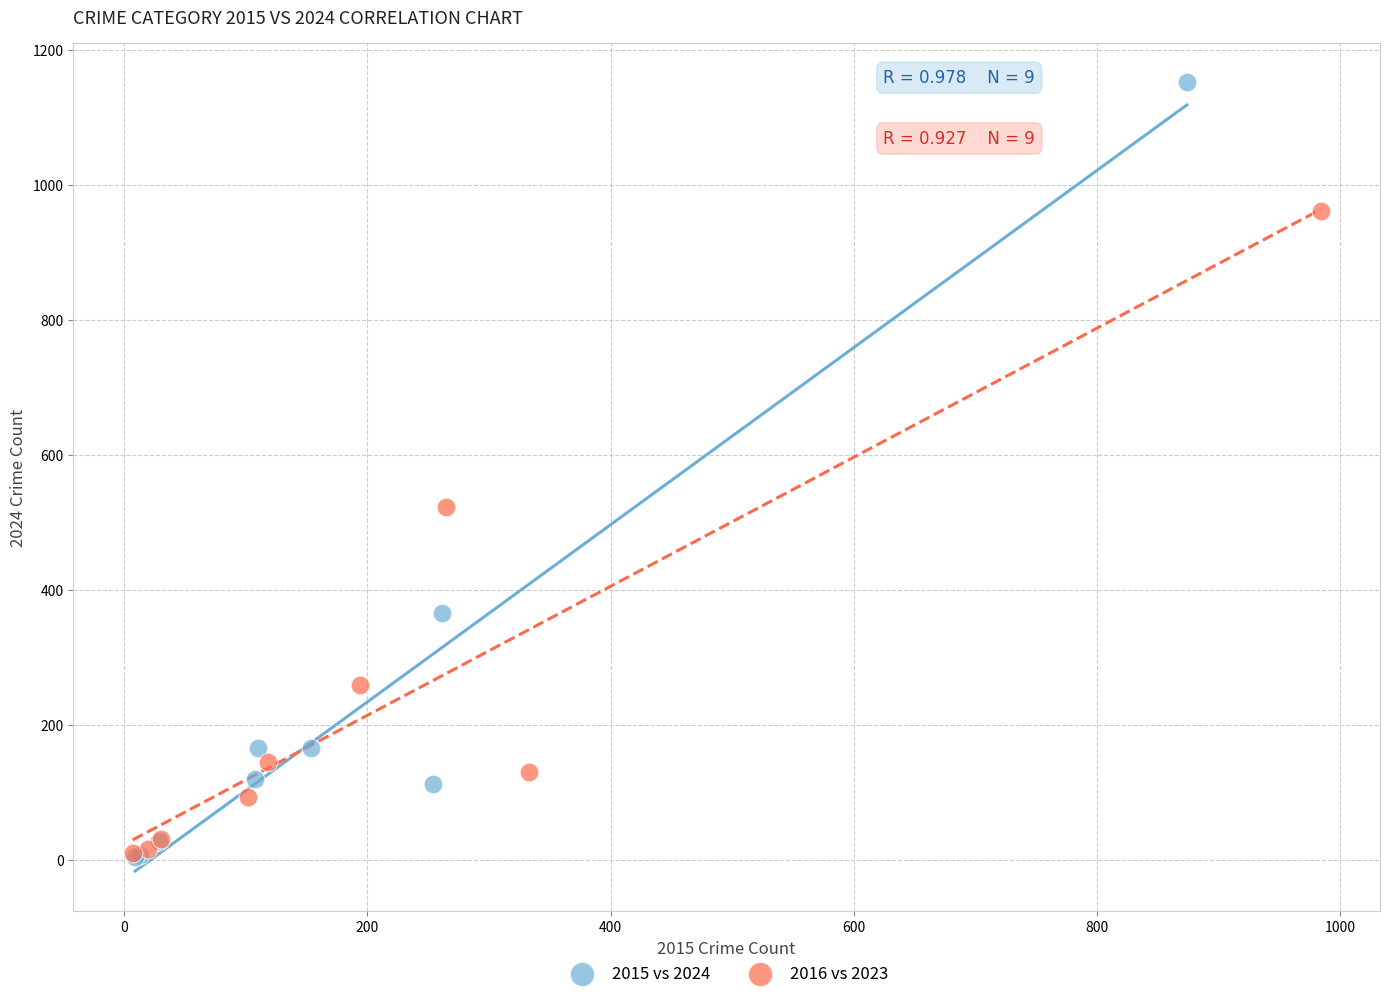

Which series has the widest spread of Y values?

2015 vs 2024